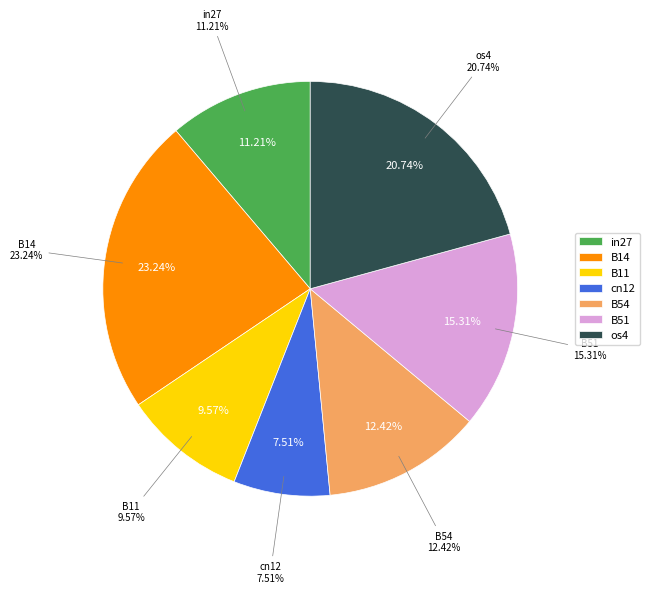

Combined, what portion of the pie is B54 and B14?

35.7%